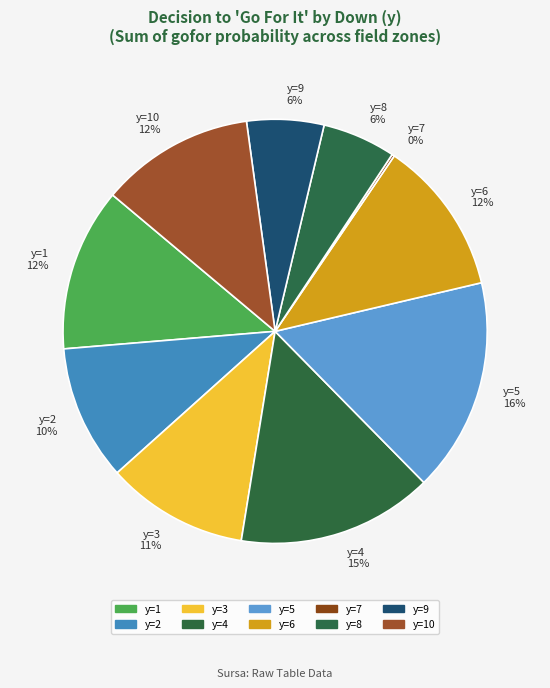

True or false: y=2 accounts for 19% of the total.

False